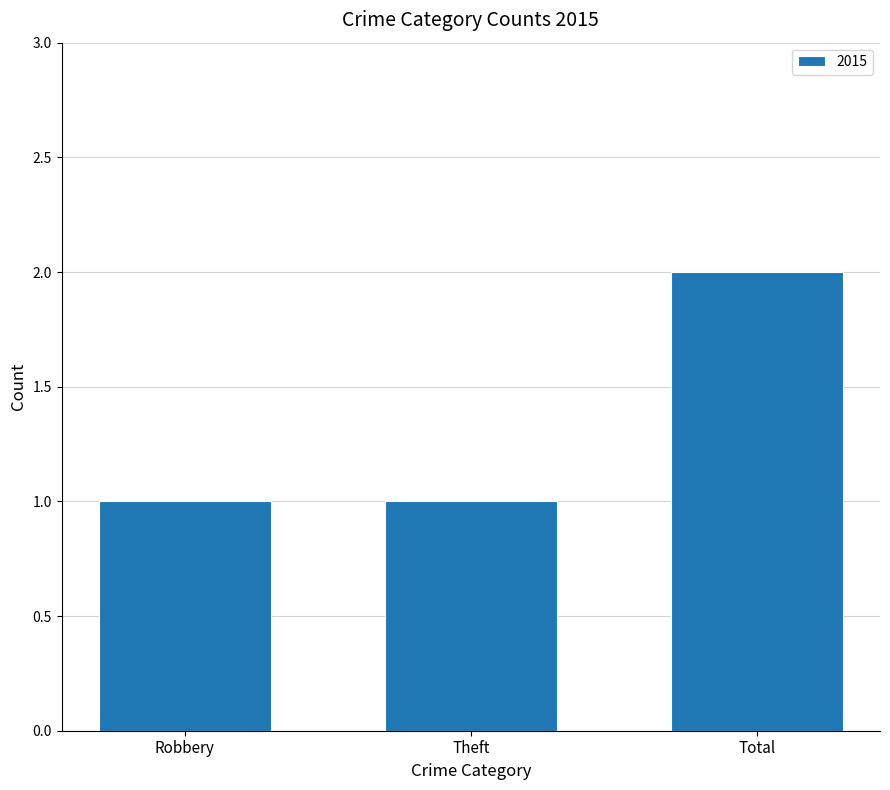

What position from the left is Robbery?

1